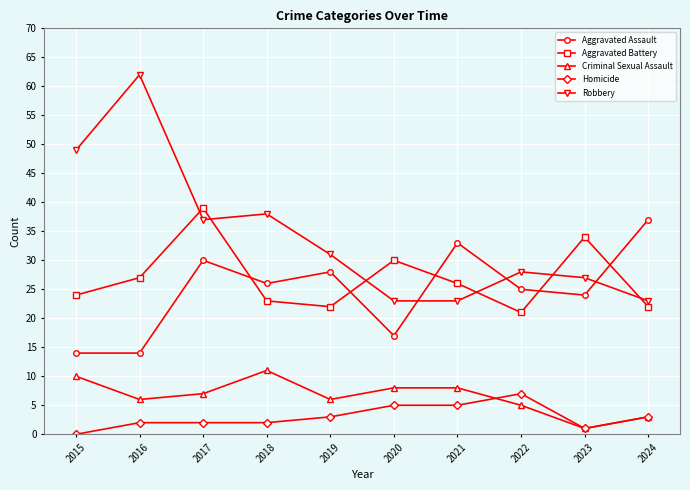

At which label is Aggravated Battery closest to 30?

2020